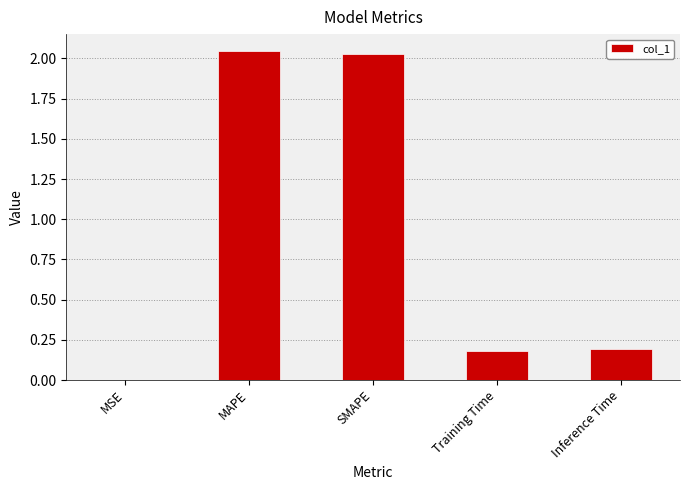

What is the average value?

0.9